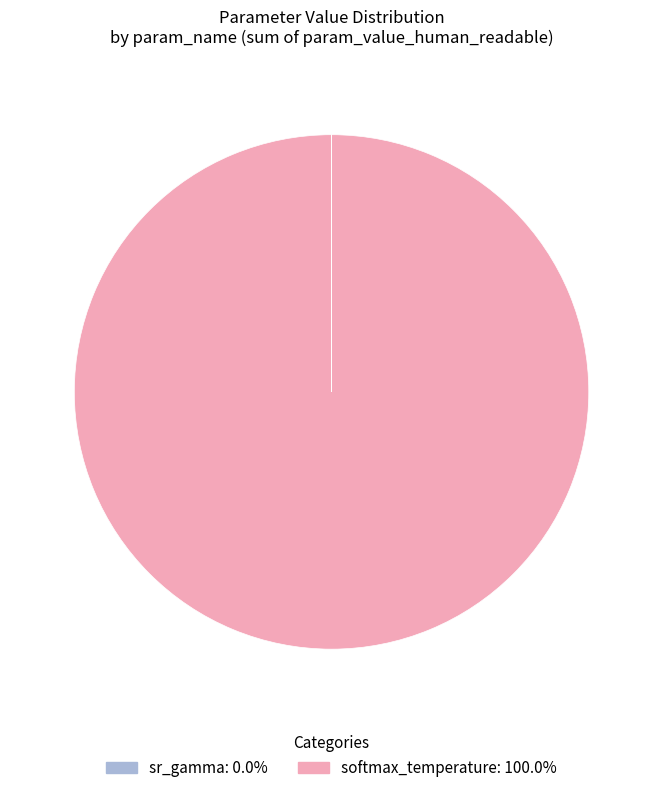

Does any single category account for the majority?

Yes